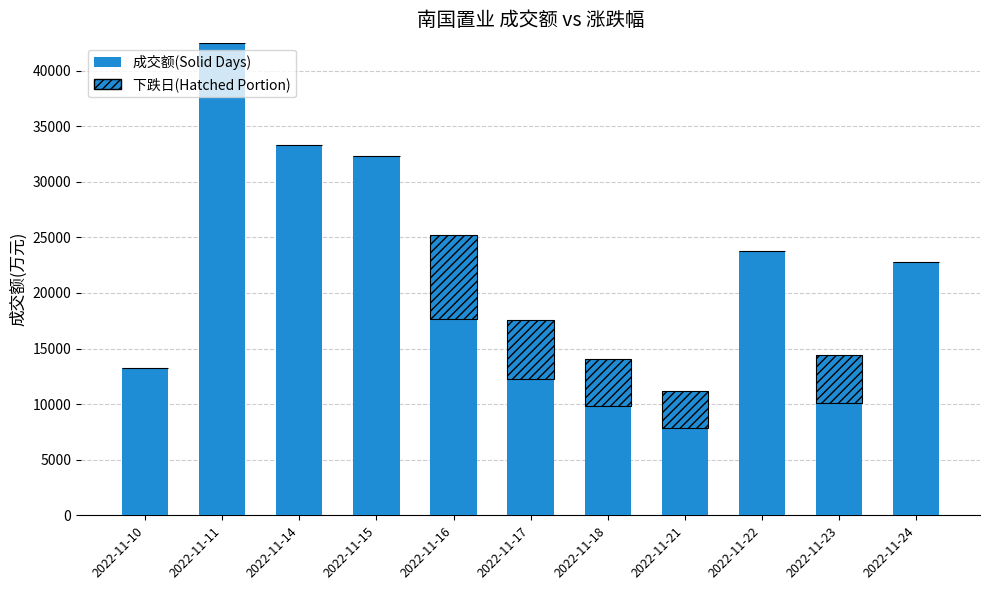

The value of 负涨跌(Hatched) at 2022-11-16 is 2519.8. True or false?

False